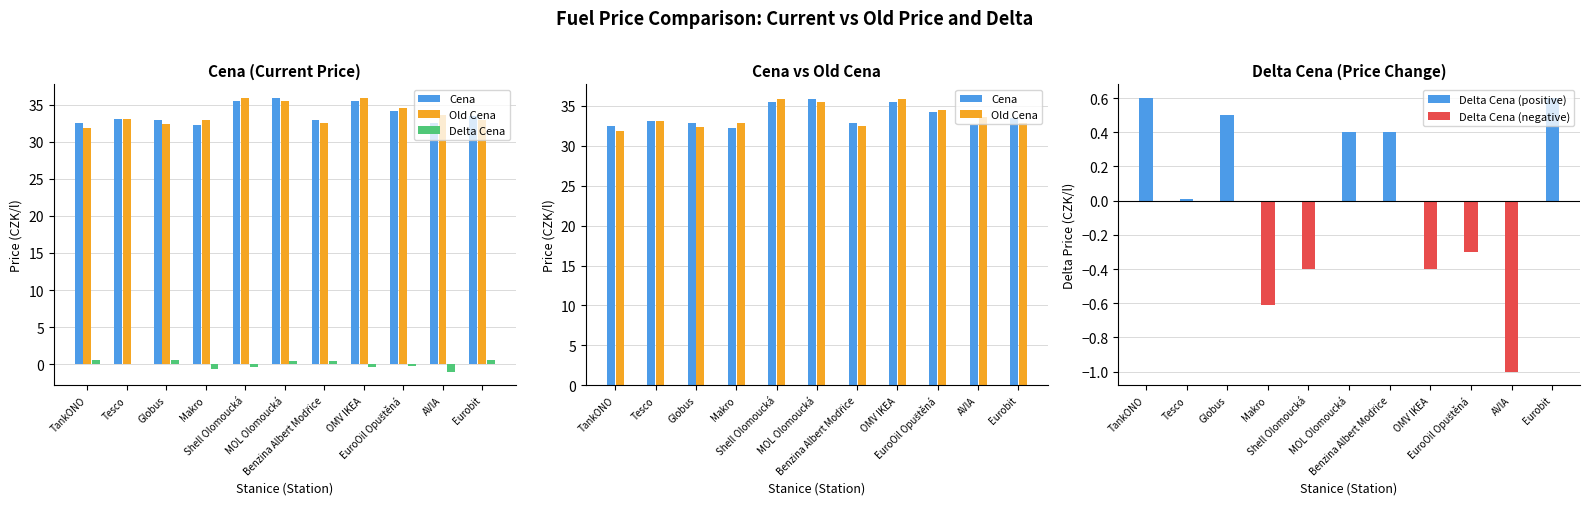

Between Benzina Albert Modřice and OMV IKEA, which series saw the biggest shift?

Old Cena